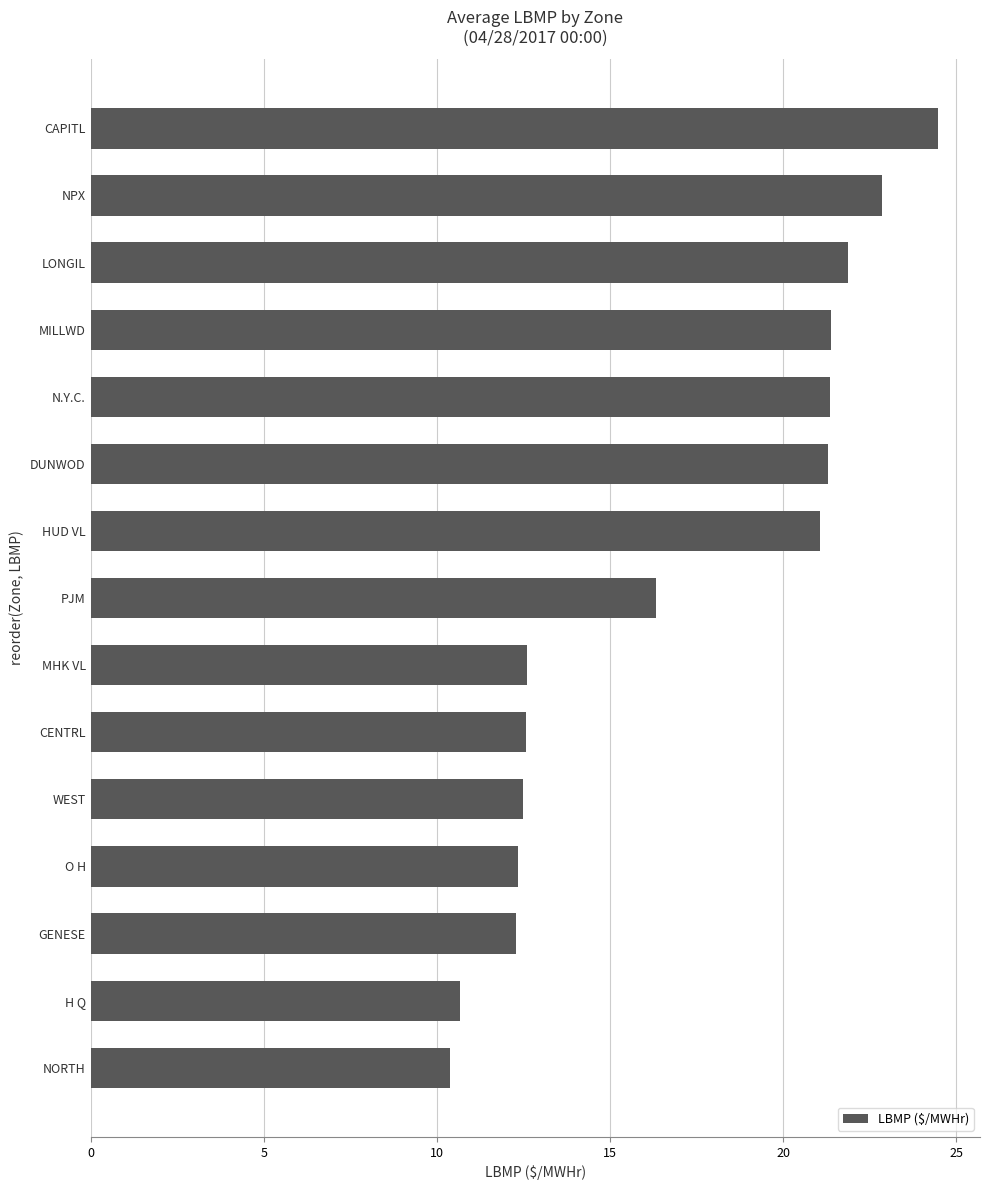

At which label is the value closest to 17?

PJM